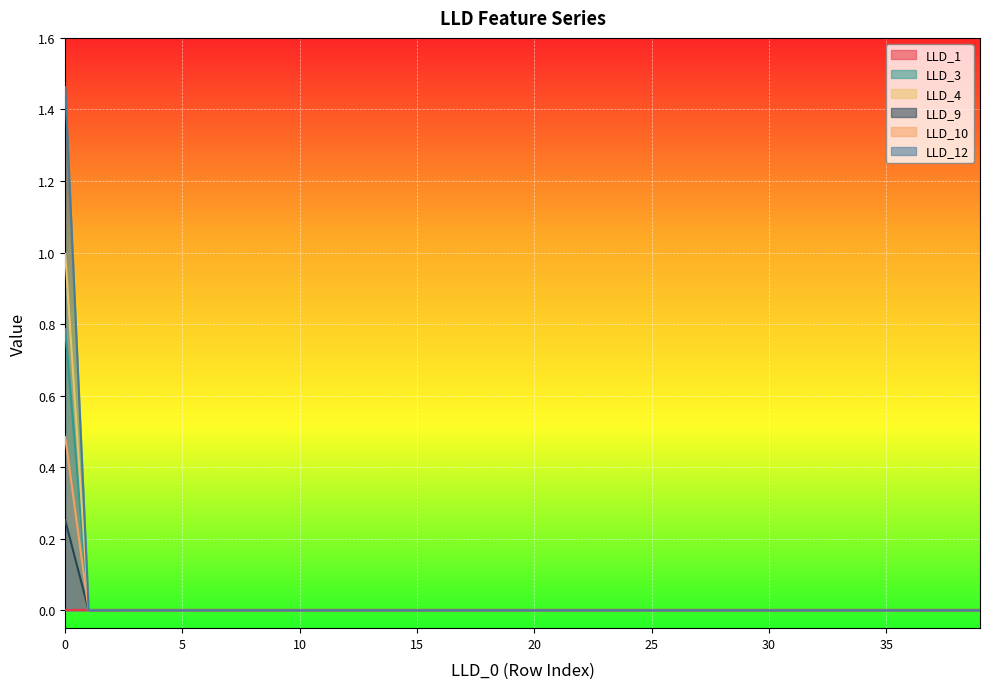

Reading left to right, list all the values displayed in this chart.

LLD_1: 0.0	0.0	0.0	0.0	0.0	0.0	0.0	0.0	0.0	0.0	0.0	0.0	0.0	0.0	0.0	0.0	0.0	0.0	0.0	0.0	0.0	0.0	0.0	0.0	0.0	0.0	0.0	0.0	0.0	0.0	0.0	0.0	0.0	0.0	0.0	0.0	0.0	0.0	0.0	0.0
LLD_3: 1.0	0.0	0.0	0.0	0.0	0.0	0.0	0.0	0.0	0.0	0.0	0.0	0.0	0.0	0.0	0.0	0.0	0.0	0.0	0.0	0.0	0.0	0.0	0.0	0.0	0.0	0.0	0.0	0.0	0.0	0.0	0.0	0.0	0.0	0.0	0.0	0.0	0.0	0.0	0.0
LLD_4: 0.8	0.0	0.0	0.0	0.0	0.0	0.0	0.0	0.0	0.0	0.0	0.0	0.0	0.0	0.0	0.0	0.0	0.0	0.0	0.0	0.0	0.0	0.0	0.0	0.0	0.0	0.0	0.0	0.0	0.0	0.0	0.0	0.0	0.0	0.0	0.0	0.0	0.0	0.0	0.0
LLD_9: 0.5	0.0	0.0	0.0	0.0	0.0	0.0	0.0	0.0	0.0	0.0	0.0	0.0	0.0	0.0	0.0	0.0	0.0	0.0	0.0	0.0	0.0	0.0	0.0	0.0	0.0	0.0	0.0	0.0	0.0	0.0	0.0	0.0	0.0	0.0	0.0	0.0	0.0	0.0	0.0
LLD_10: 0.3	0.0	0.0	0.0	0.0	0.0	0.0	0.0	0.0	0.0	0.0	0.0	0.0	0.0	0.0	0.0	0.0	0.0	0.0	0.0	0.0	0.0	0.0	0.0	0.0	0.0	0.0	0.0	0.0	0.0	0.0	0.0	0.0	0.0	0.0	0.0	0.0	0.0	0.0	0.0
LLD_12: 1.5	0.0	0.0	0.0	0.0	0.0	0.0	0.0	0.0	0.0	0.0	0.0	0.0	0.0	0.0	0.0	0.0	0.0	0.0	0.0	0.0	0.0	0.0	0.0	0.0	0.0	0.0	0.0	0.0	0.0	0.0	0.0	0.0	0.0	0.0	0.0	0.0	0.0	0.0	0.0